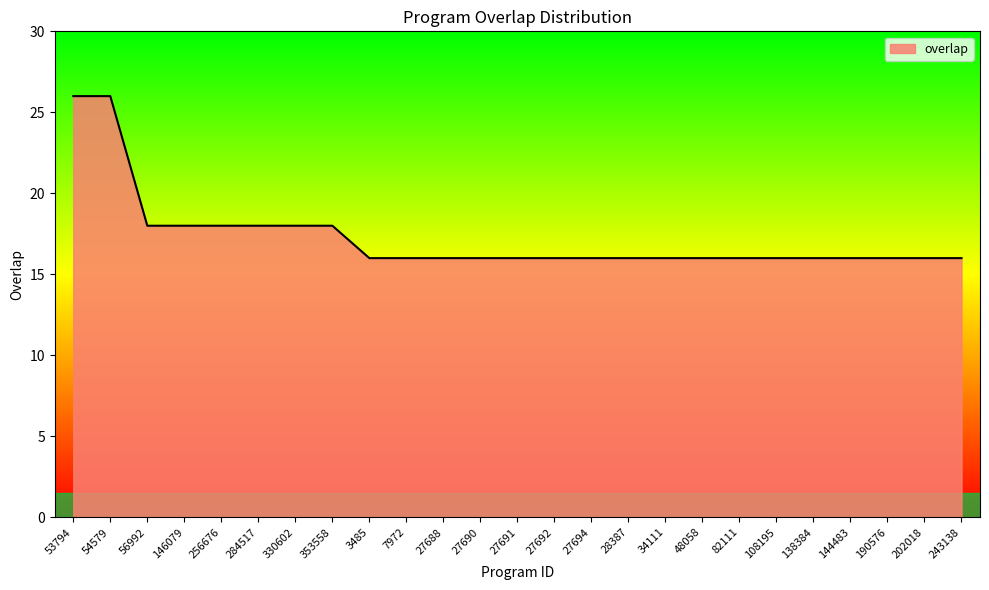

Approximately how many times larger is the value at 27694 compared to 144483?

1.0